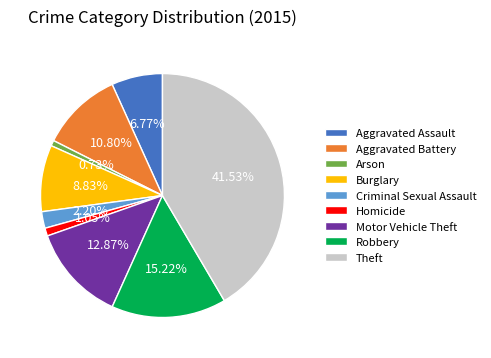

To the nearest percent, what percentage of the pie is Theft?

42%